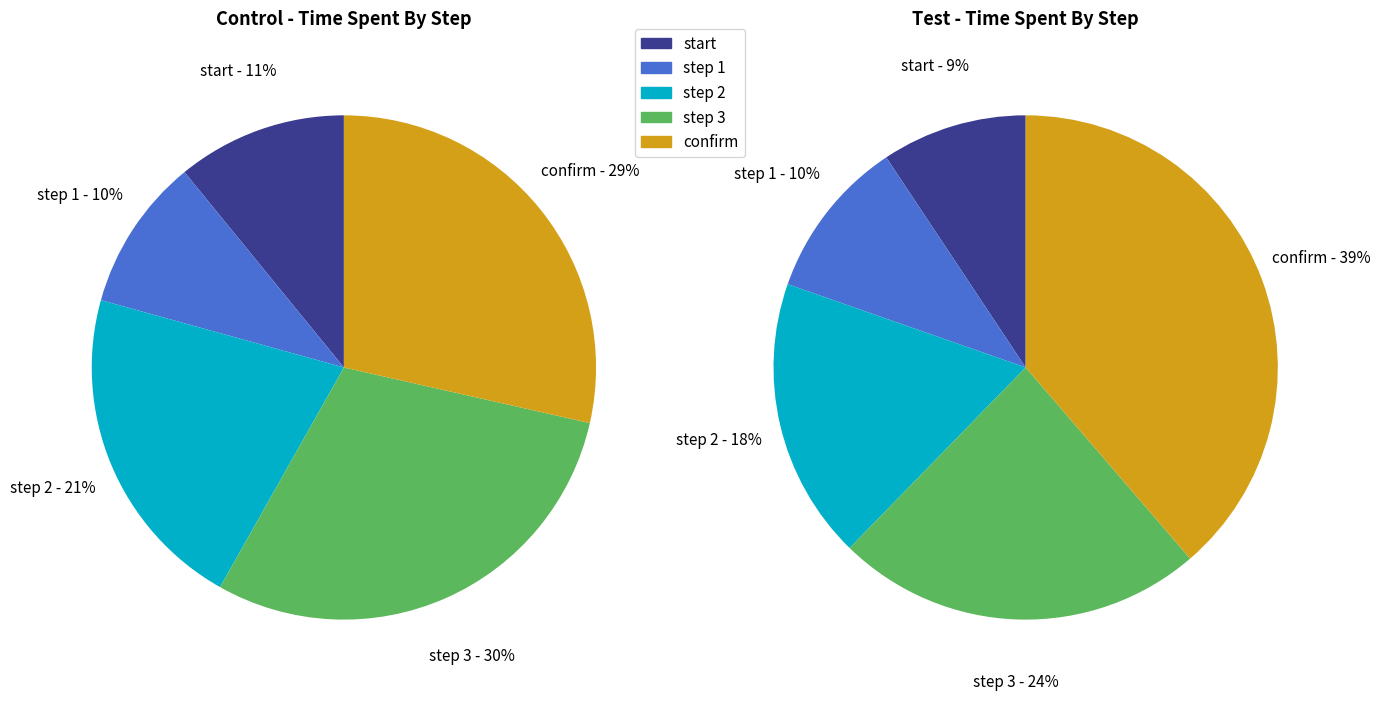

To the nearest percent, what portion does step 2 represent?

21%